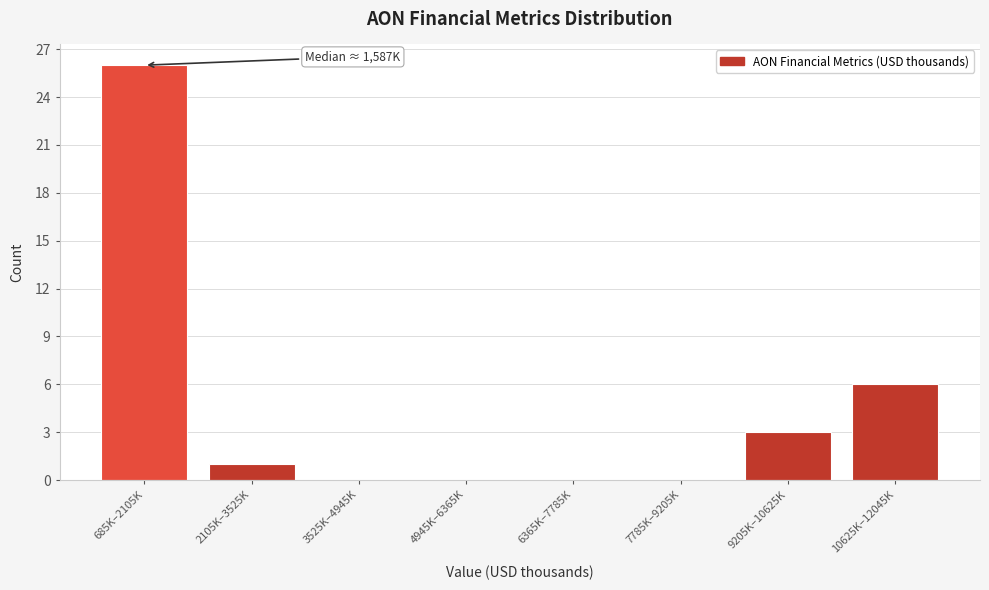

Reading left to right, list all the values displayed in this chart.

685K–2105K=26	2105K–3525K=1	3525K–4945K=0	4945K–6365K=0	6365K–7785K=0	7785K–9205K=0	9205K–10625K=3	10625K–12045K=6